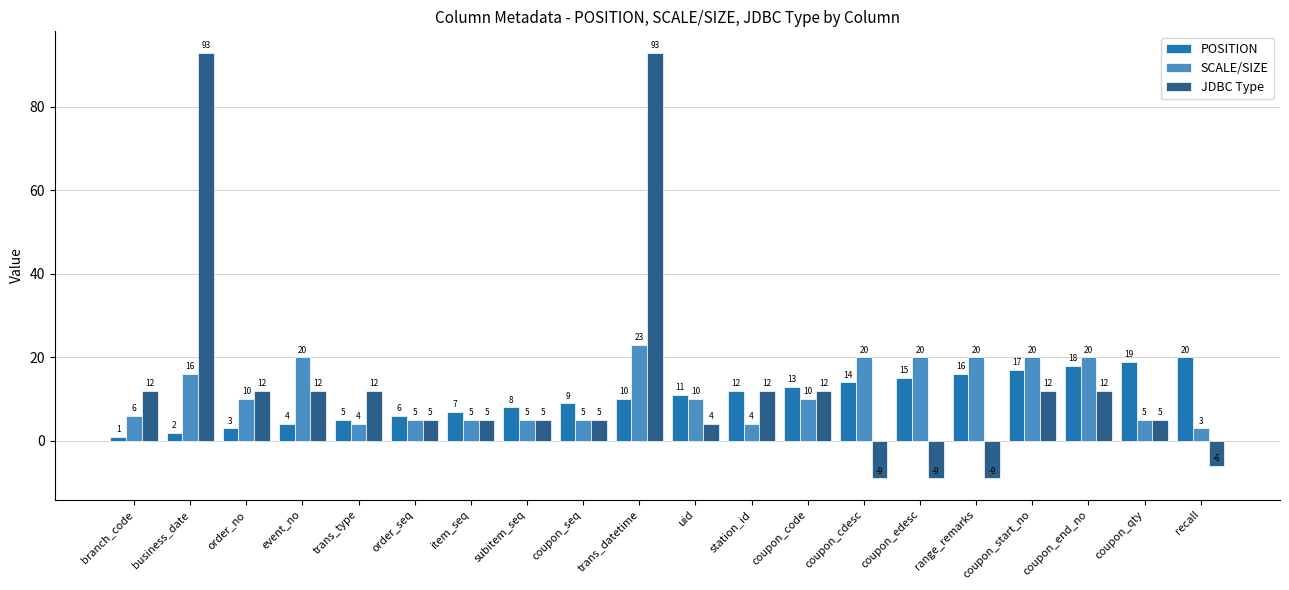

What is the average value of the JDBC Type series?

14